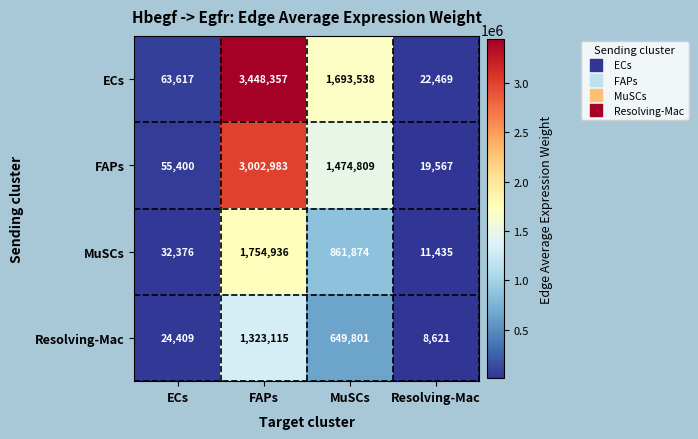

What is the greatest value displayed?

3448357